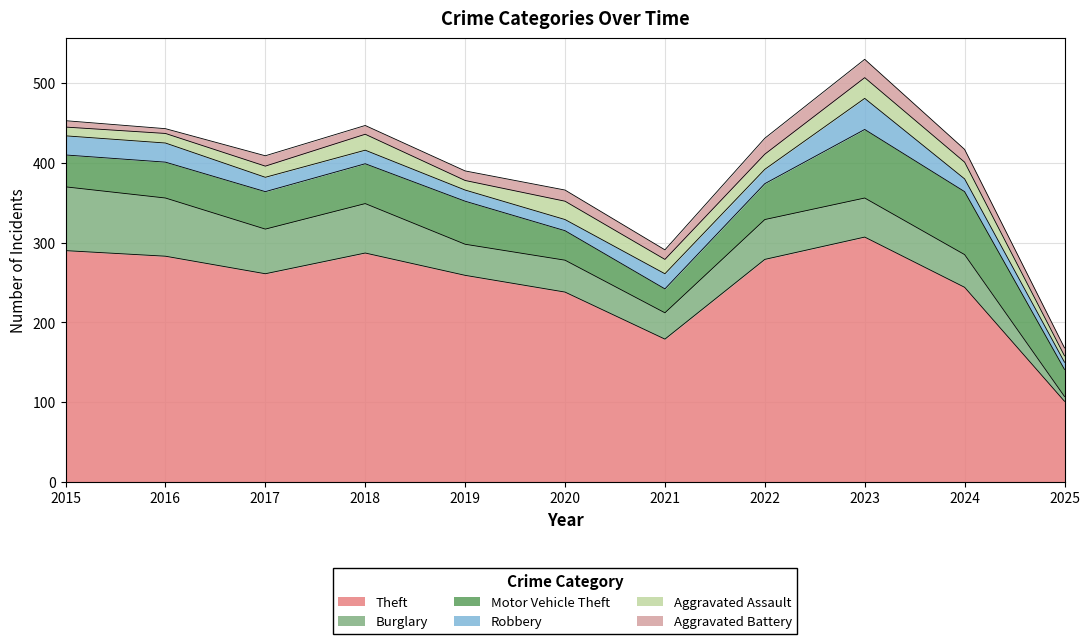

Which category has the lowest value in the Burglary series?

2025